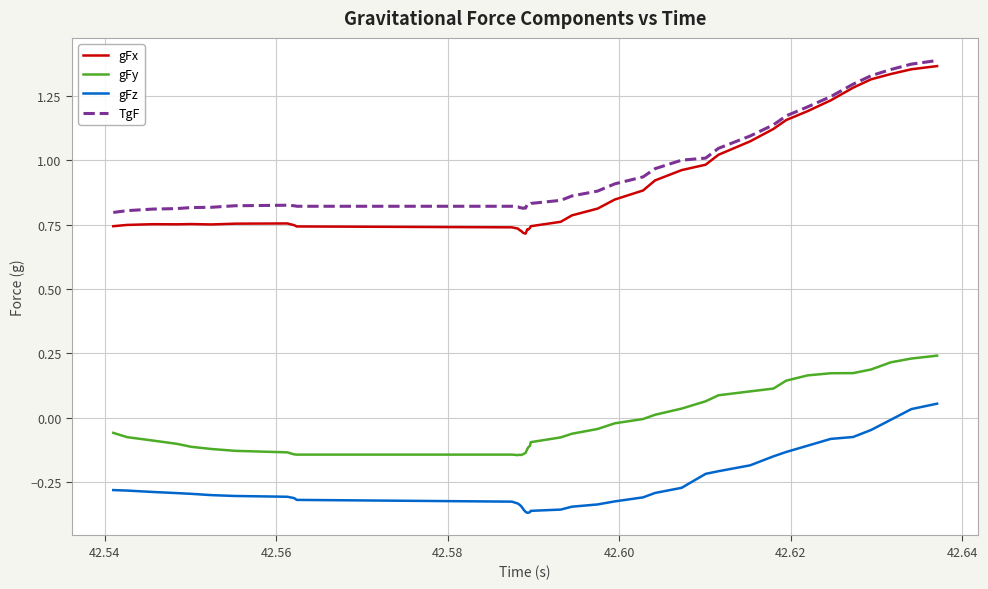

True or false: gFz and gFx intersect in this chart.

False